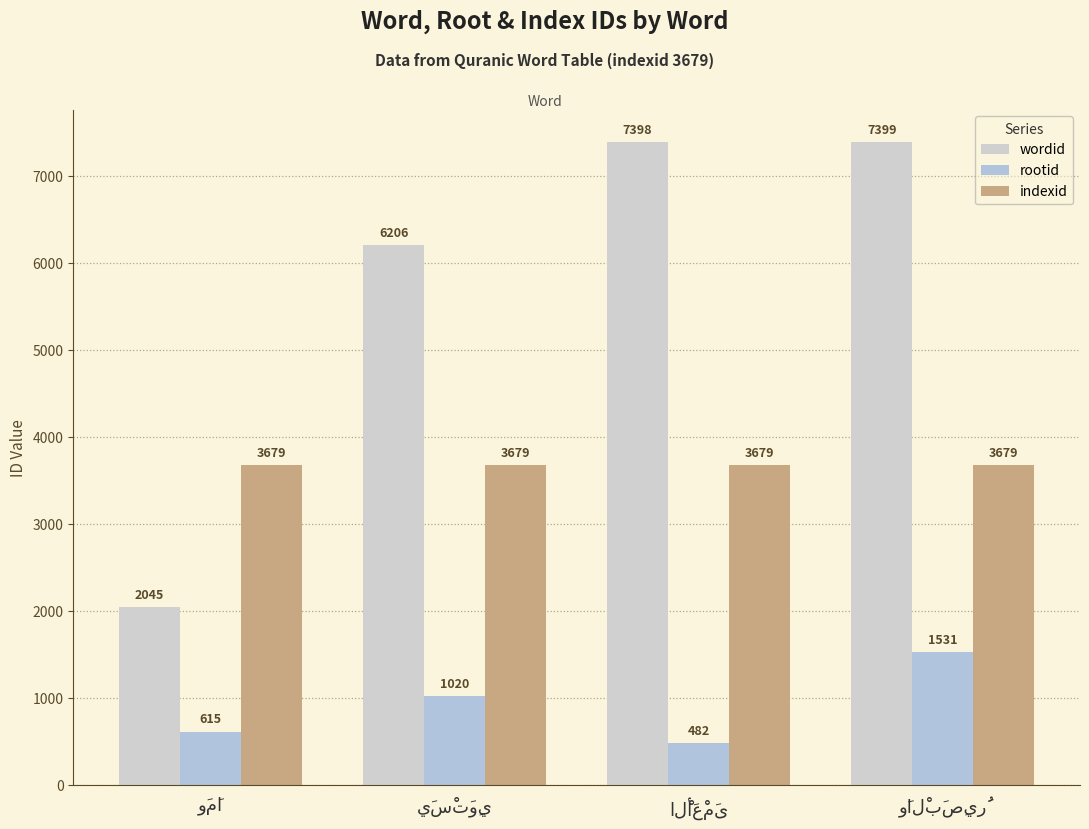

What is the minimum value for indexid?

3679